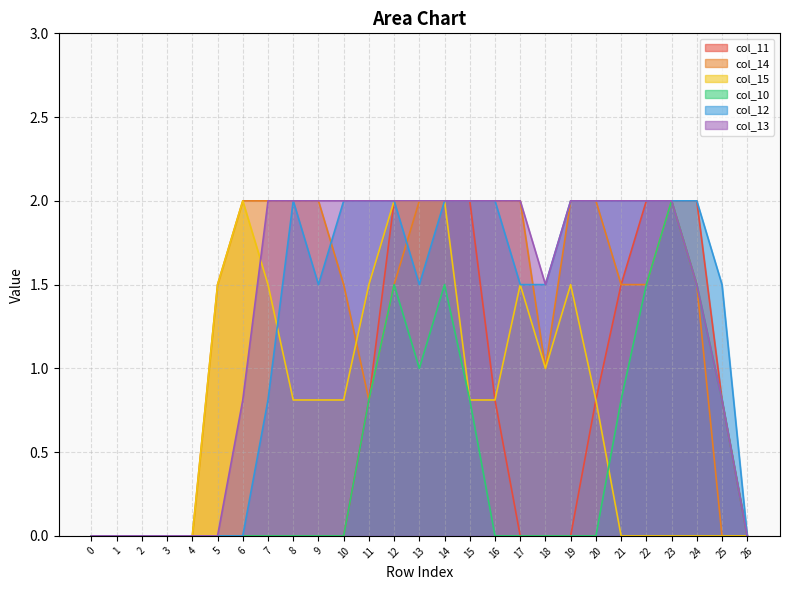

How many data points in col_10 are above 0?

10